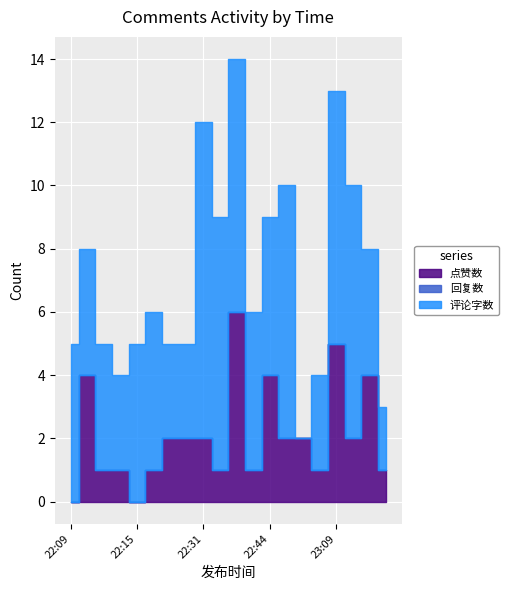

Reading left to right, transcribe all the data shown in this chart.

点赞数: 2019-4-5 22:09=0	2019-4-5 22:10=4	2019-4-5 22:11=1	2019-4-5 22:12=1	2019-4-5 22:15=0	2019-4-5 22:17=1	2019-4-5 22:18=2	2019-4-5 22:25=2	2019-4-5 22:31=2	2019-4-5 22:32=1	2019-4-5 22:33=6	2019-4-5 22:42=1	2019-4-5 22:44=4	2019-4-5 22:49=2	2019-4-5 23:02=2	2019-4-5 23:05=1	2019-4-5 23:09=5	2019-4-5 23:38=2	2019-4-5 23:48=4	2019-4-6 00:14=1
回复数: 2019-4-5 22:09=0	2019-4-5 22:10=0	2019-4-5 22:11=0	2019-4-5 22:12=0	2019-4-5 22:15=0	2019-4-5 22:17=0	2019-4-5 22:18=0	2019-4-5 22:25=0	2019-4-5 22:31=0	2019-4-5 22:32=0	2019-4-5 22:33=0	2019-4-5 22:42=0	2019-4-5 22:44=0	2019-4-5 22:49=0	2019-4-5 23:02=0	2019-4-5 23:05=0	2019-4-5 23:09=0	2019-4-5 23:38=0	2019-4-5 23:48=0	2019-4-6 00:14=0
评论字数: 2019-4-5 22:09=5	2019-4-5 22:10=4	2019-4-5 22:11=4	2019-4-5 22:12=3	2019-4-5 22:15=5	2019-4-5 22:17=5	2019-4-5 22:18=3	2019-4-5 22:25=3	2019-4-5 22:31=10	2019-4-5 22:32=8	2019-4-5 22:33=8	2019-4-5 22:42=5	2019-4-5 22:44=5	2019-4-5 22:49=8	2019-4-5 23:02=0	2019-4-5 23:05=3	2019-4-5 23:09=8	2019-4-5 23:38=8	2019-4-5 23:48=4	2019-4-6 00:14=2